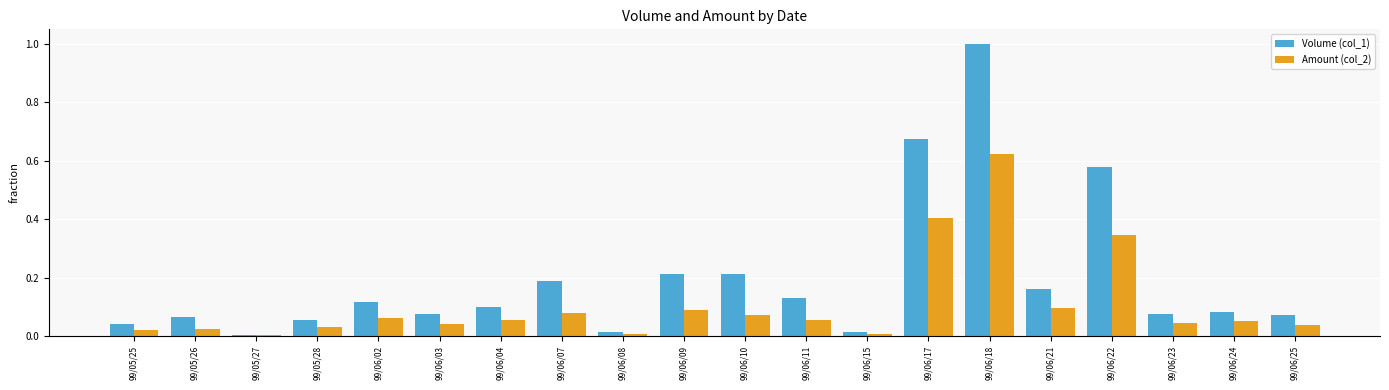

How many groups of bars are there?

20